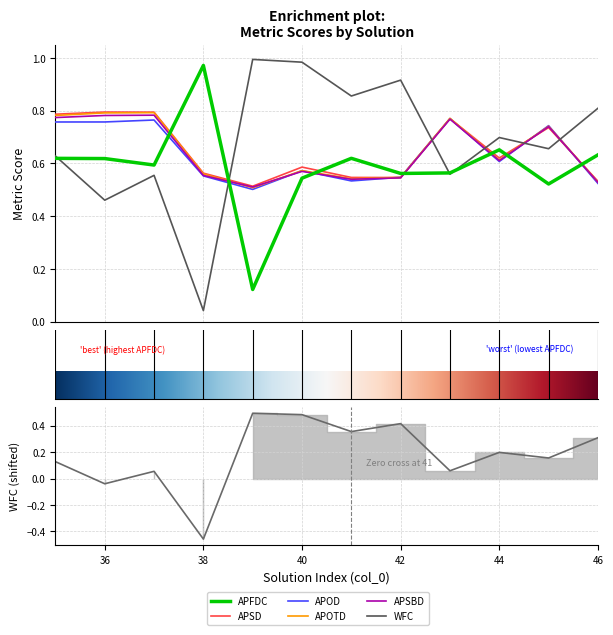

At which category is the sum across all series the highest?

35